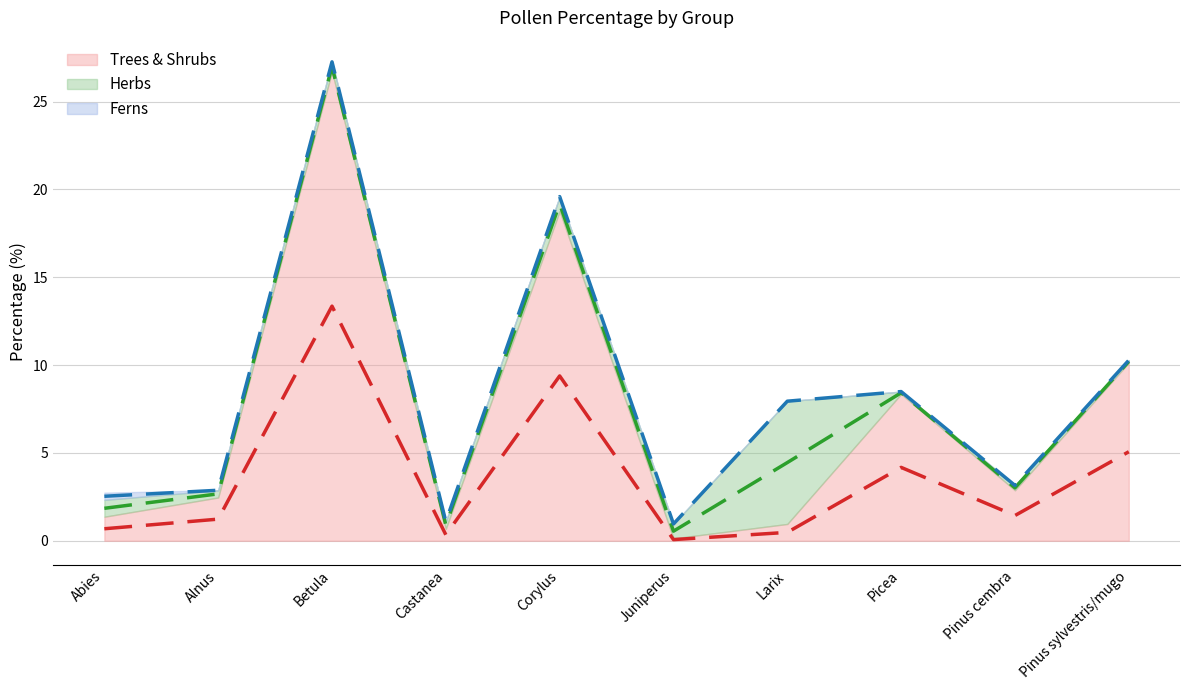

Which has a higher value, Corylus or Picea?

Corylus